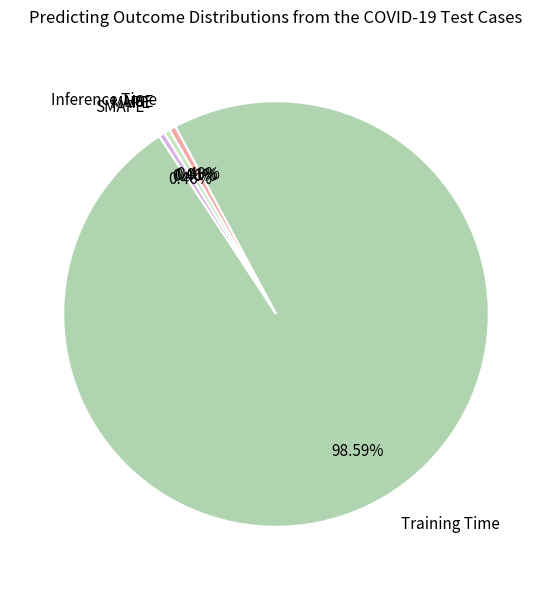

What is the largest slice in the pie chart?

Training Time